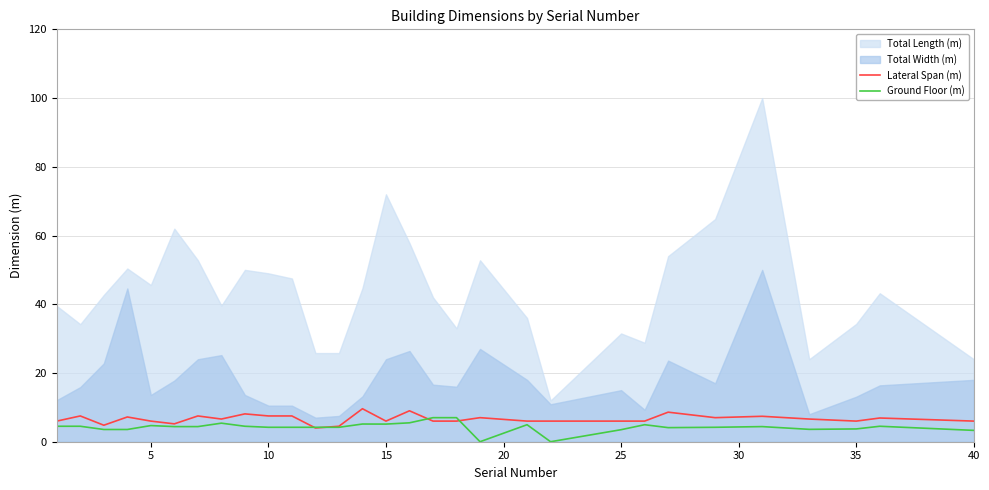

Is it true that Ground Floor (m) equals 5.1 at 15?

True